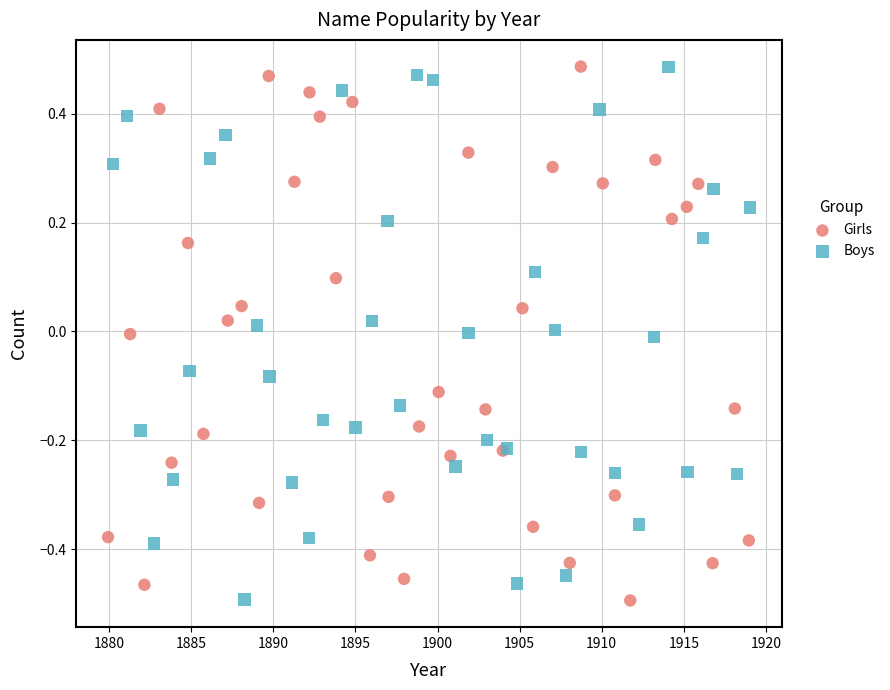

What are all the series names shown in the legend?

Girls, Boys